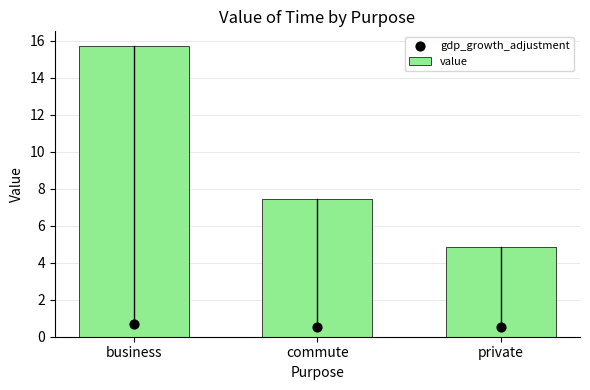

What are all the series names shown in the legend?

value, gdp_growth_adjustment